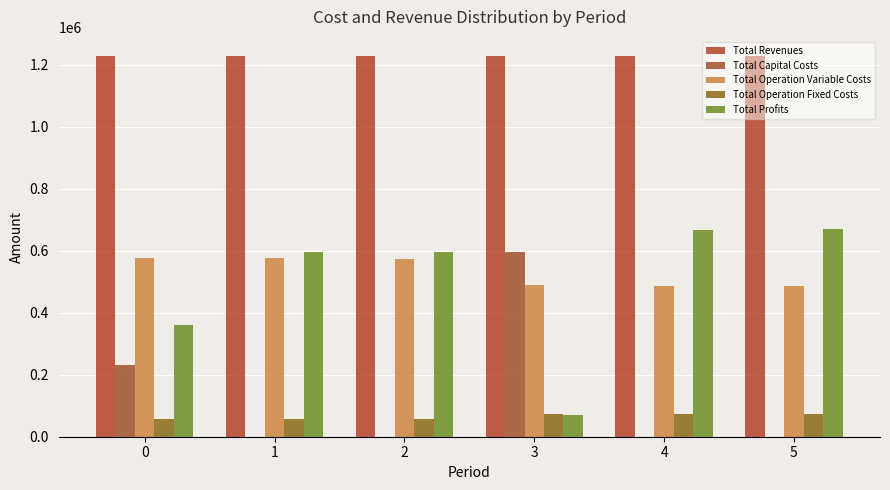

What is the difference between the highest and lowest values at 0?

1169280.4